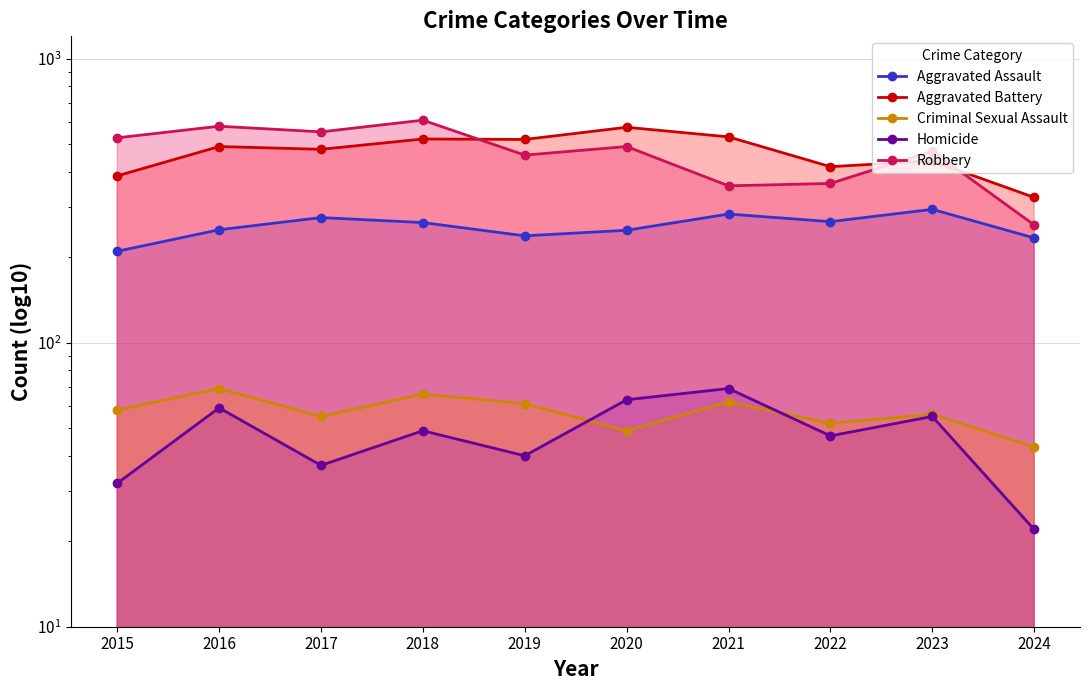

Count the number of data series in this chart.

5